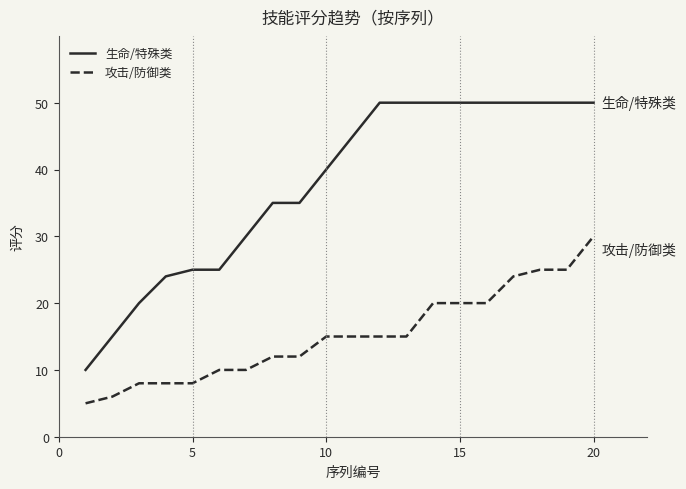

Reading left to right, transcribe all the data shown in this chart.

生命/特殊类: 10	15	20	24	25	25	30	35	35	40	45	50	50	50	50	50	50	50	50	50
攻击/防御类: 5	6	8	8	8	10	10	12	12	15	15	15	15	20	20	20	24	25	25	30